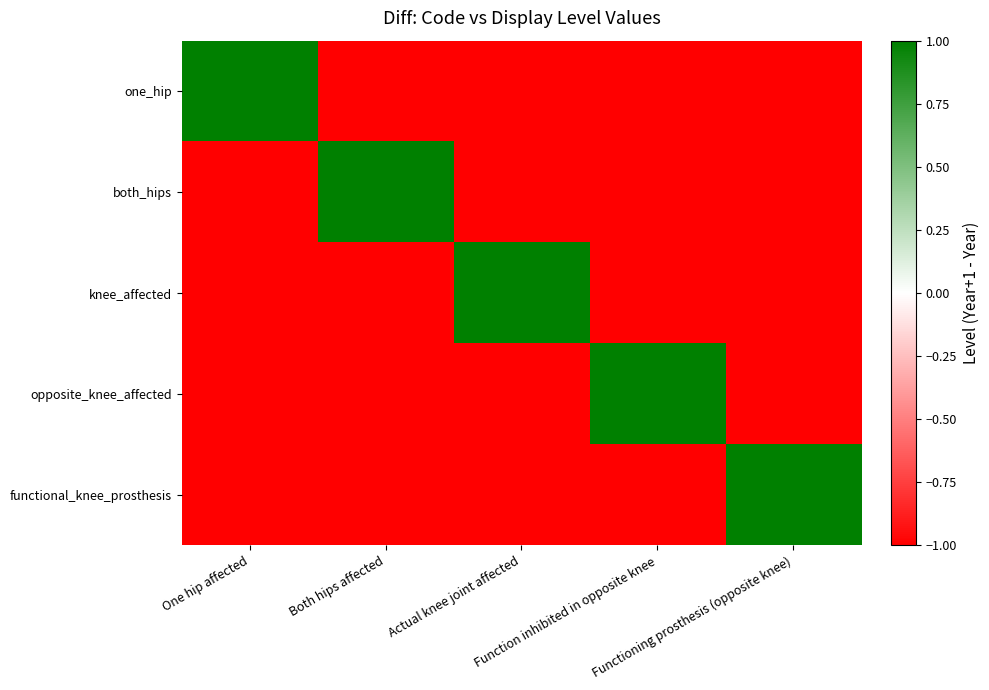

Which series has the largest range (max minus min)?

one_hip